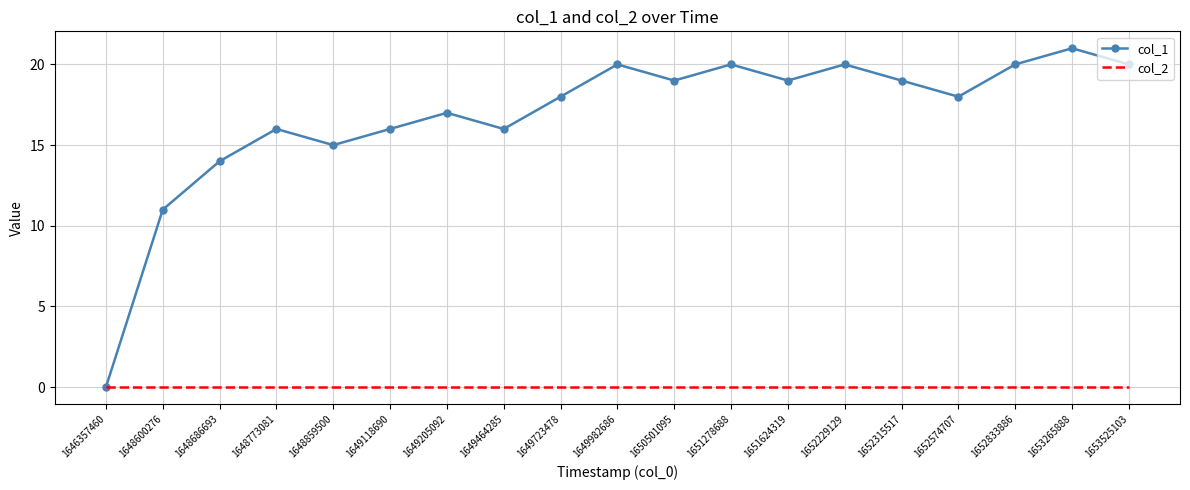

Which series has the largest total across all categories?

col_1